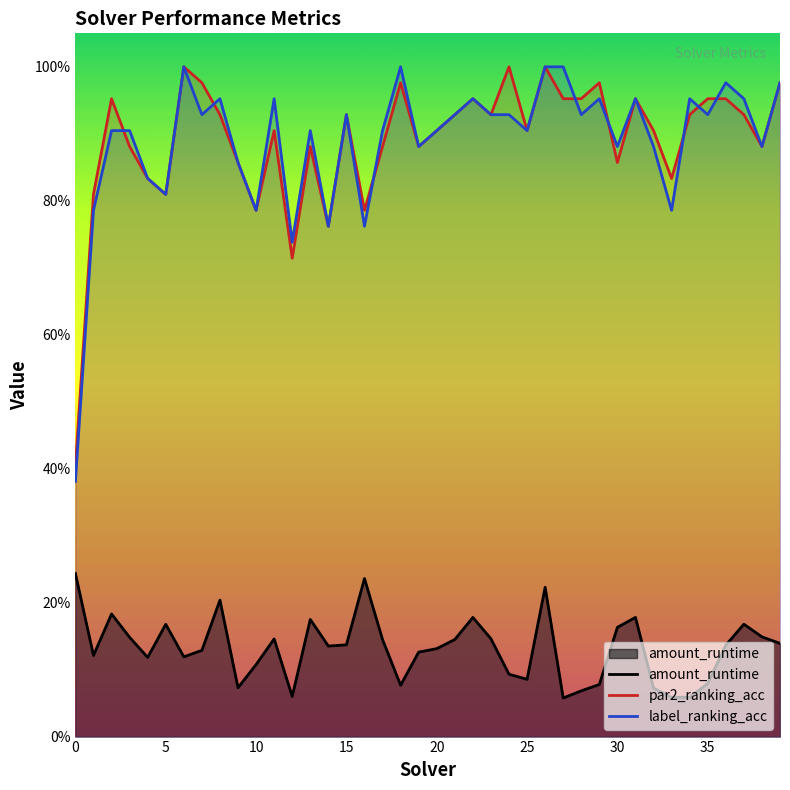

How many distinct data groups are displayed?

3